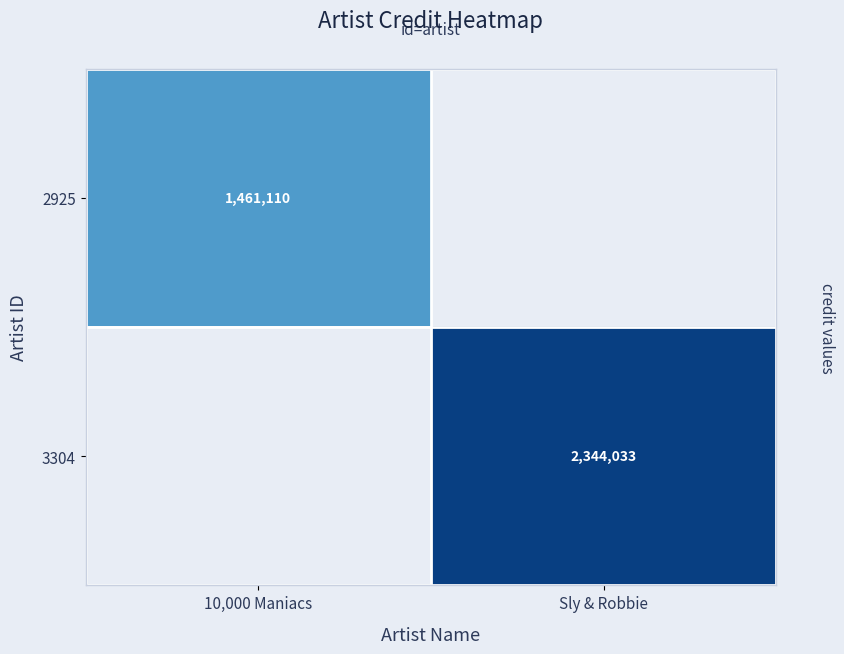

The 3304 series shows 2344033 at Sly & Robbie. True or false?

True